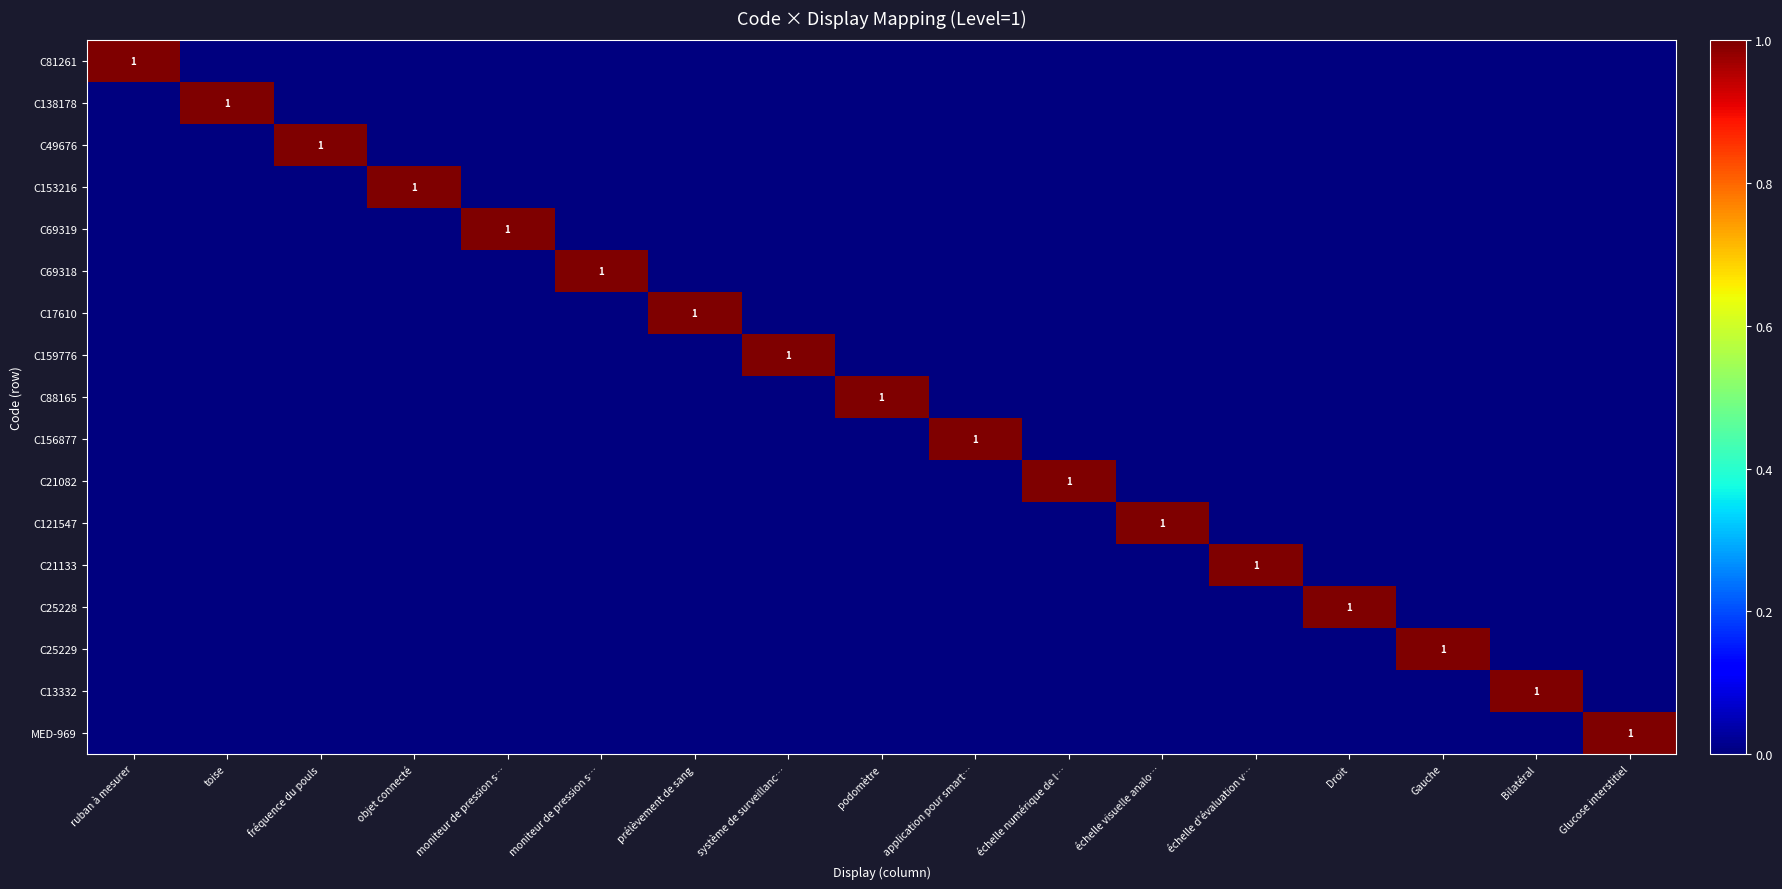

True or false: C17610 has a value of 0 at Bilatéral.

True